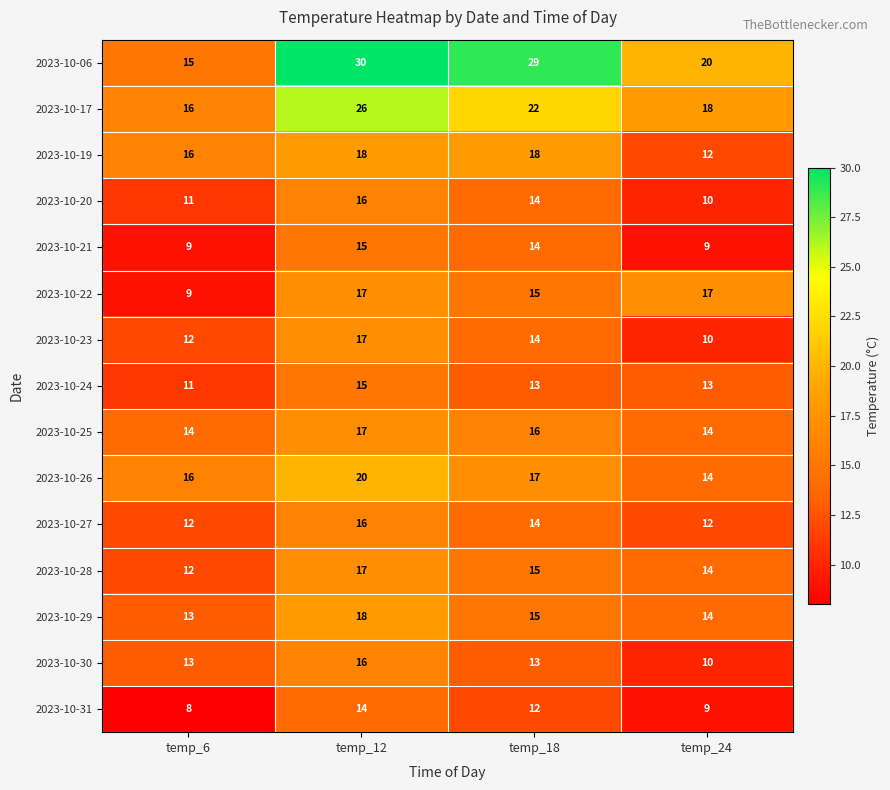

Count the number of categories in the chart.

4